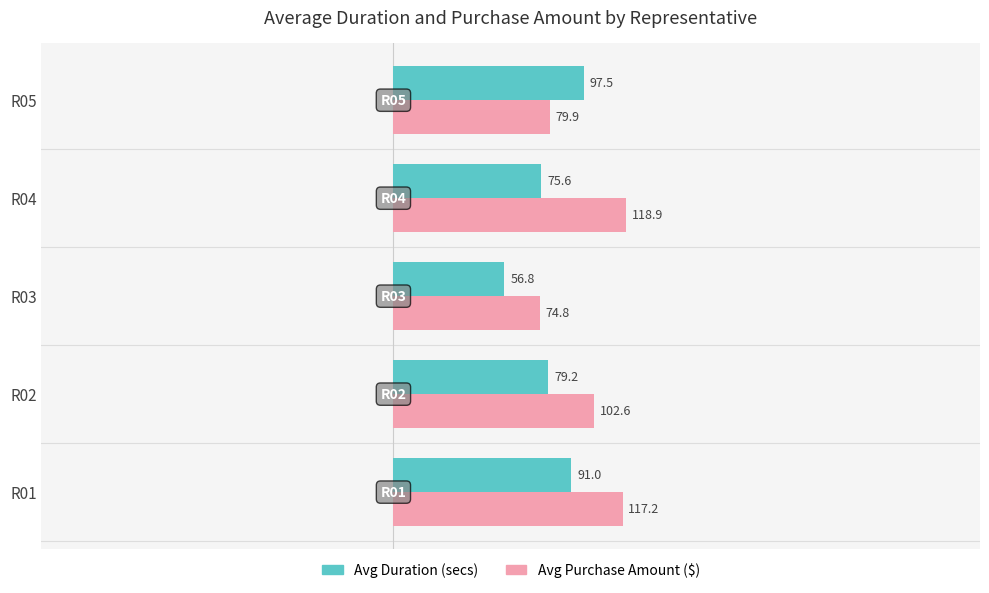

At which category is the sum across all series the highest?

R01